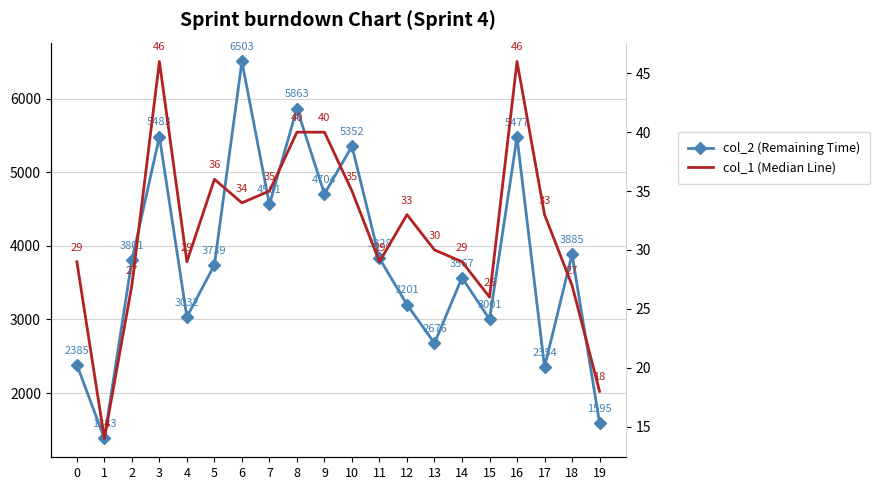

What is the difference between the maximum and minimum values in the col_2 (Remaining Time) series?

5120